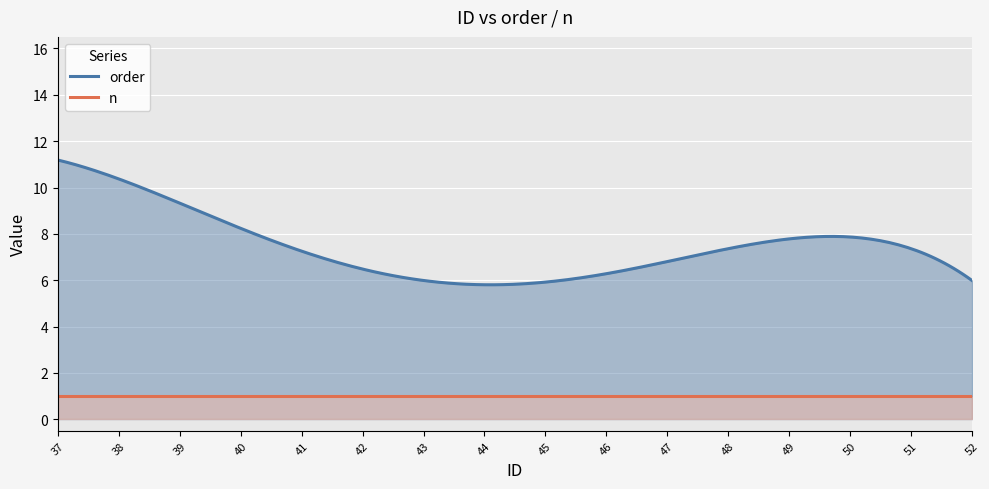

List the series in order of their overall mean, highest first.

order, n